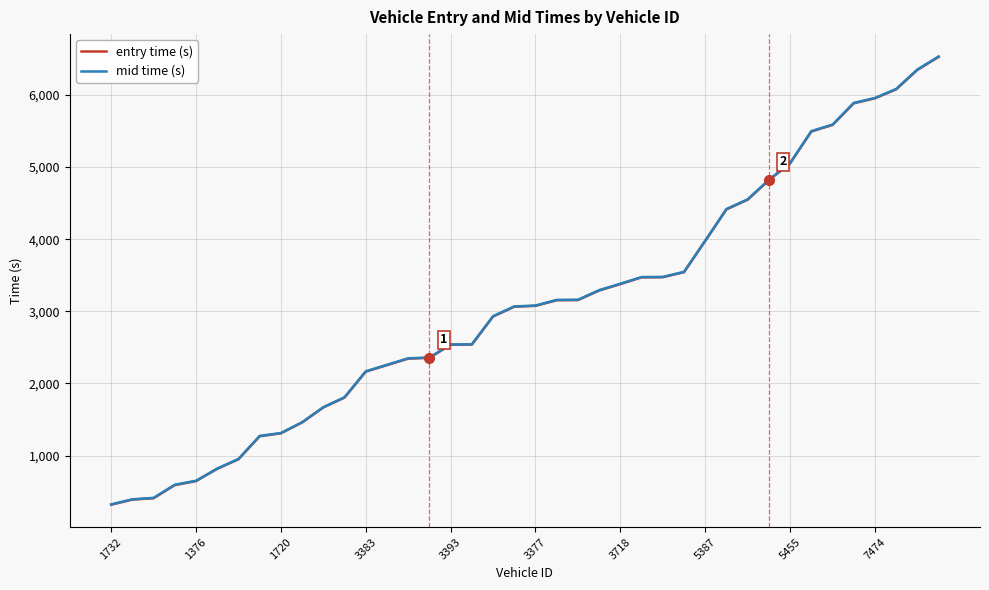

What is the maximum value for entry time (s)?

6528.0